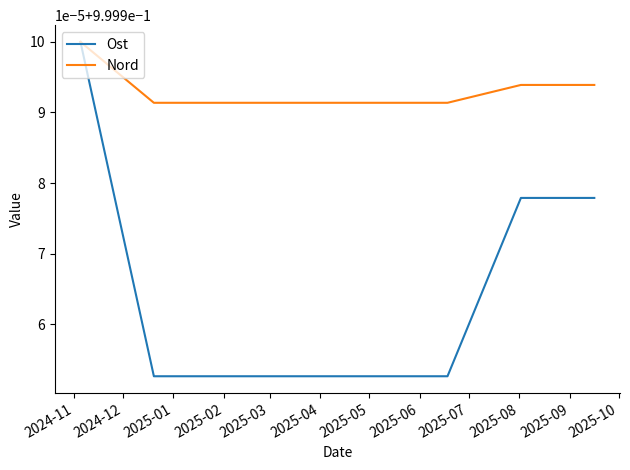

What are all the series names shown in the legend?

Ost, Nord